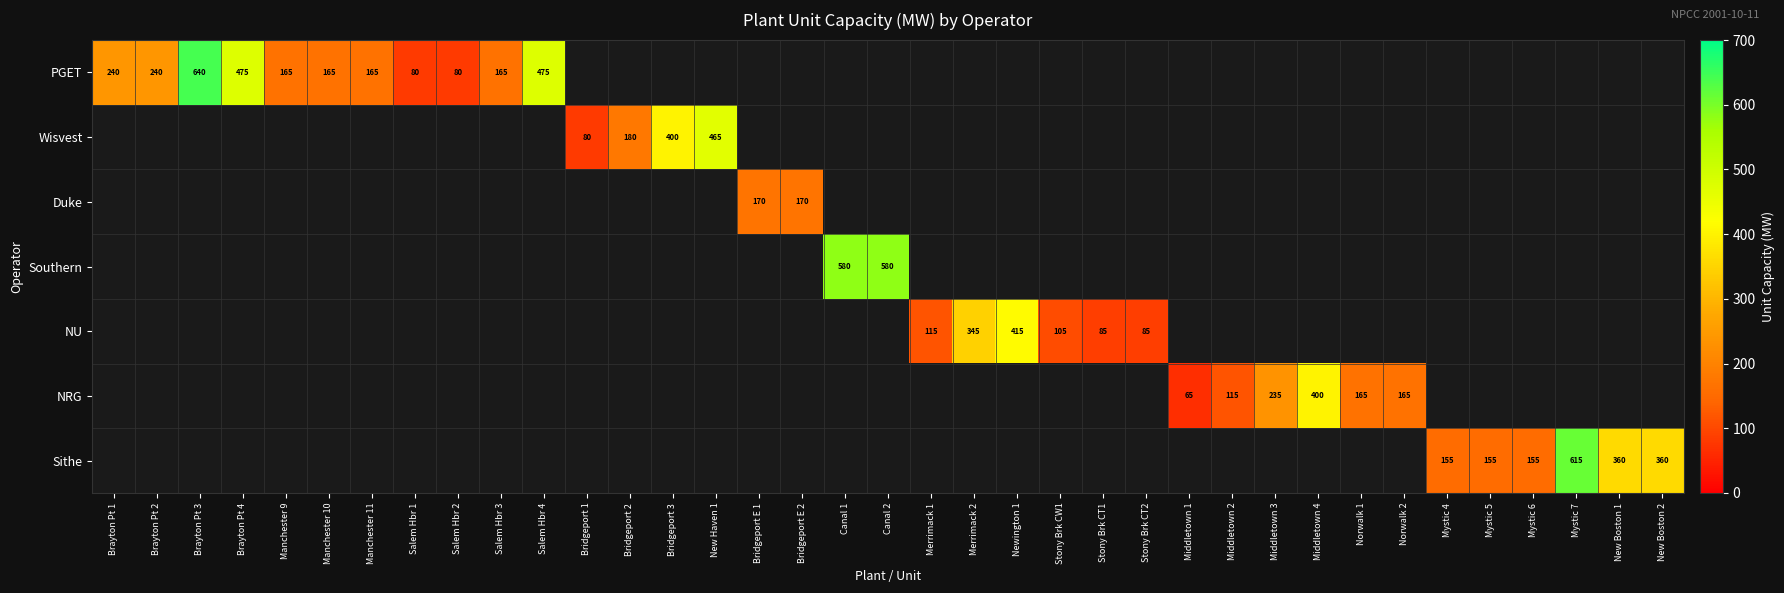

The Sithe series shows 360 at New Boston 1. True or false?

True